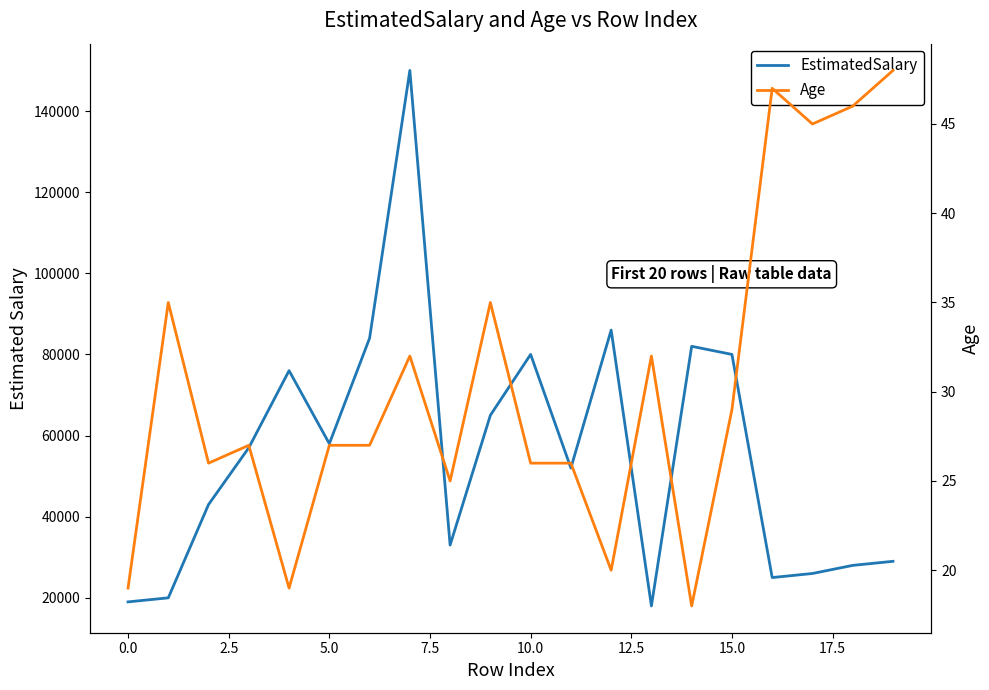

What is the difference between the EstimatedSalary values at 0.0 and 7.5?

56000